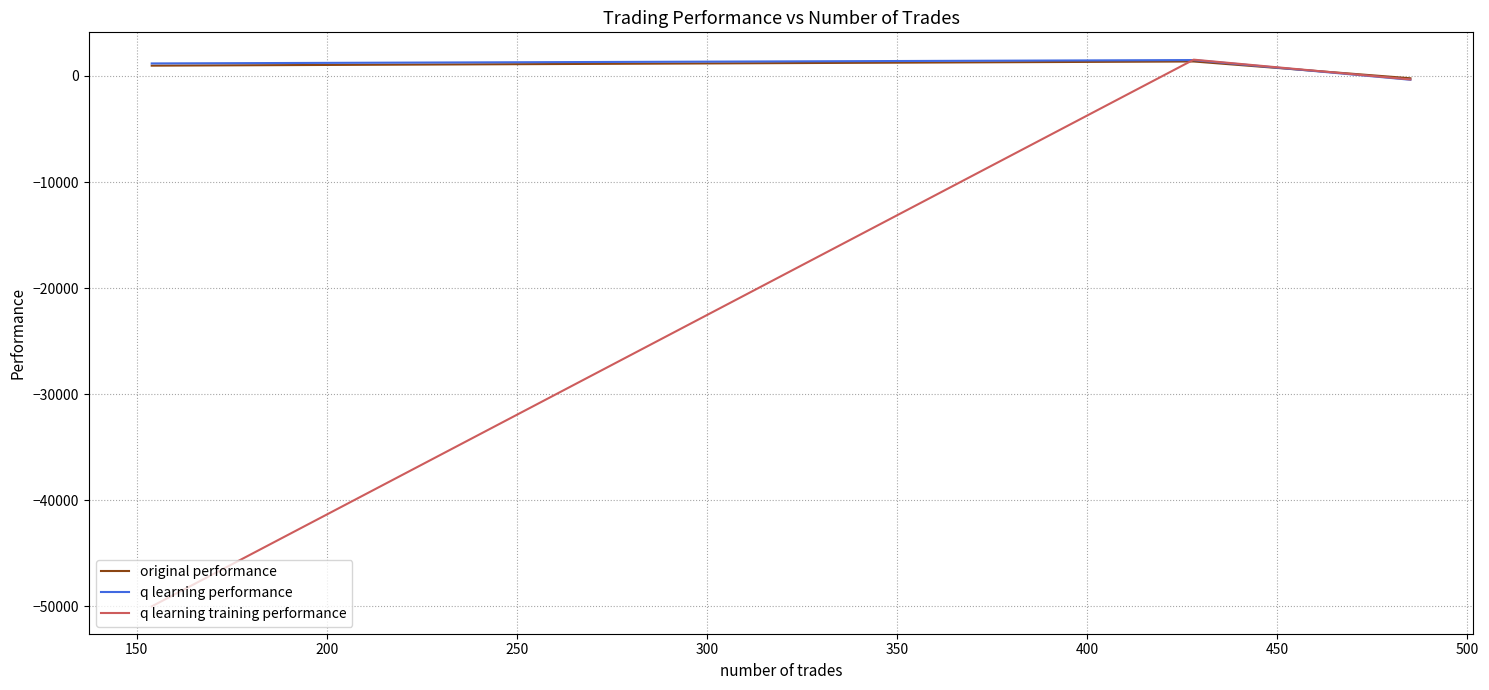

What is the maximum value shown in the chart?

1538.8